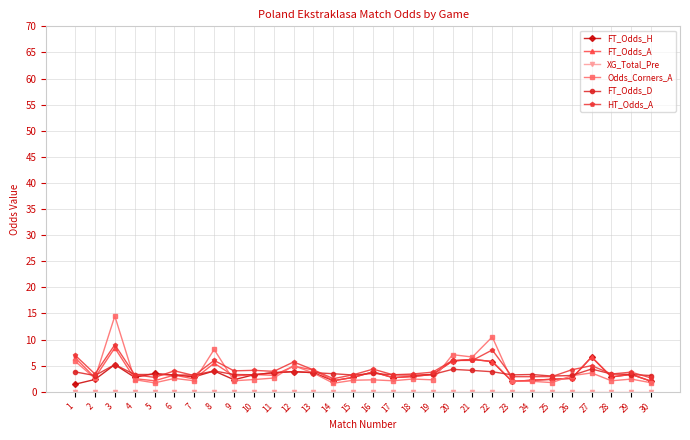

Read the HT_Odds_A value at 30.

2.6